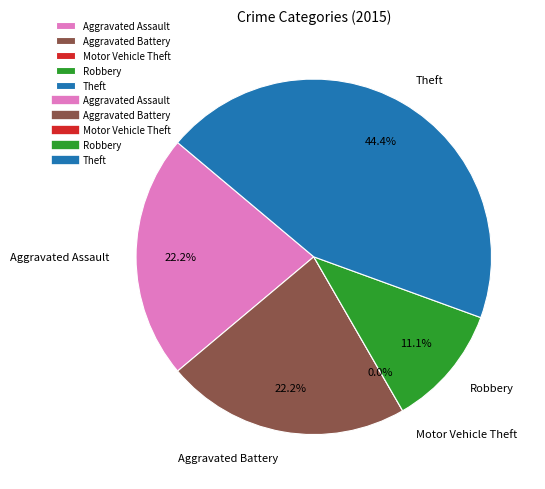

What is the ratio of the value at Robbery to the value at Theft?

0.2